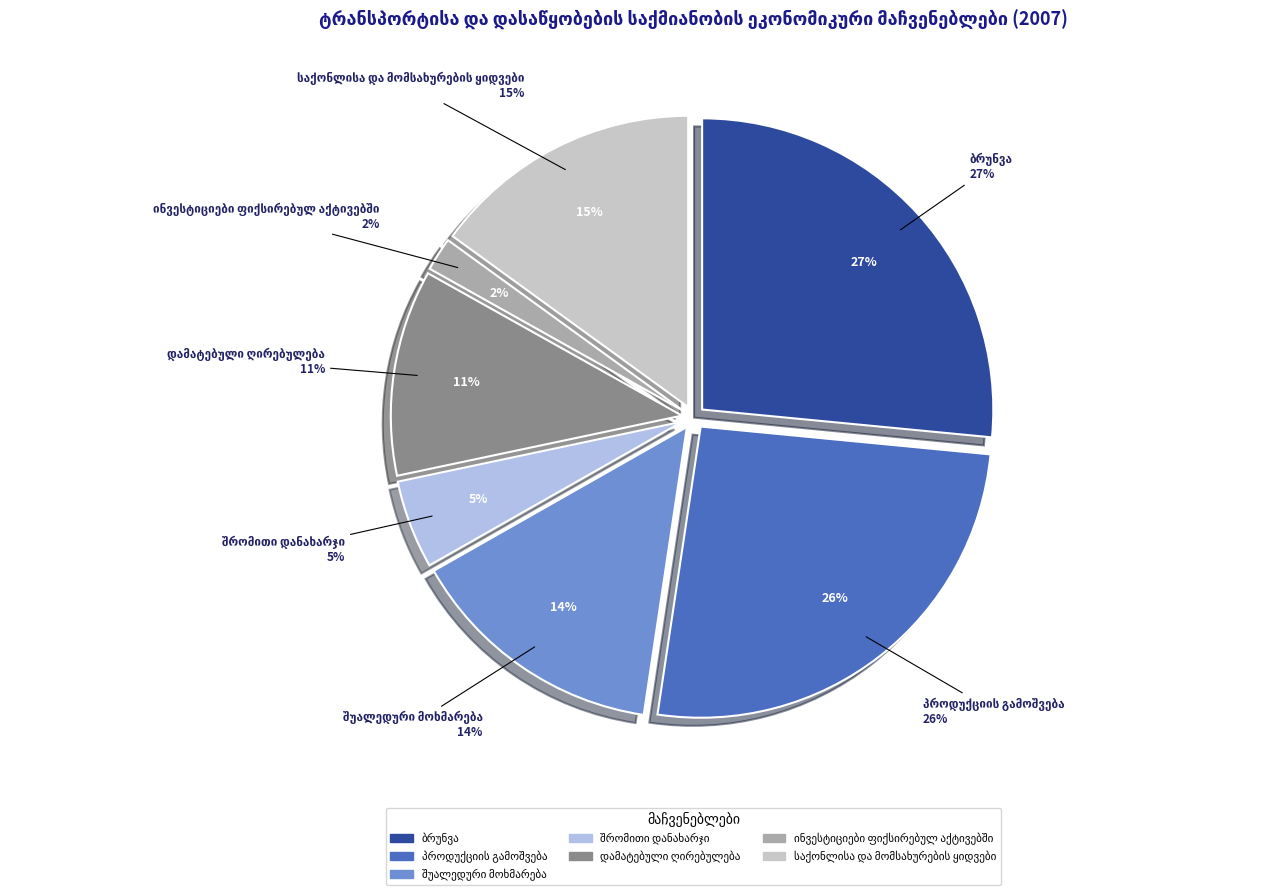

How many segments does this pie chart have?

7